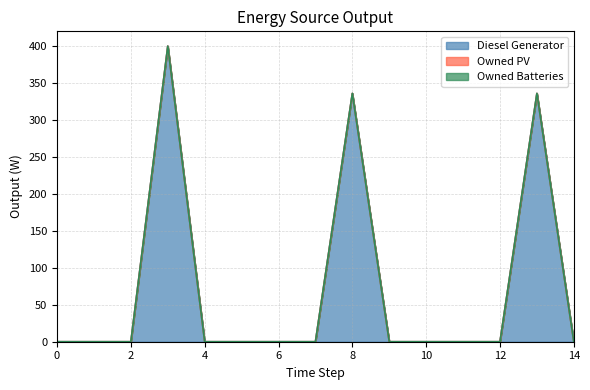

At how many categories does at least one series exceed 355?

1